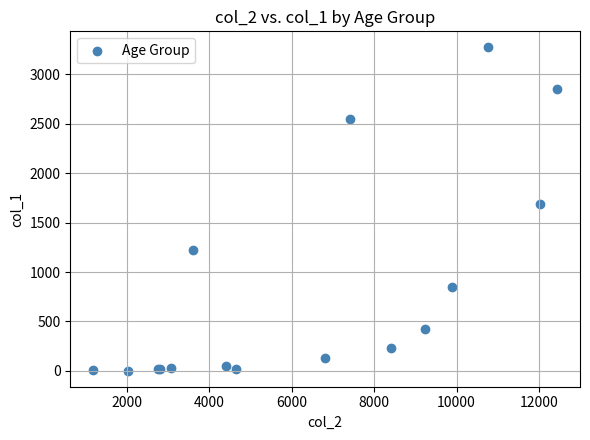

What Y value in the scatter plot is closest to 1638?

1690